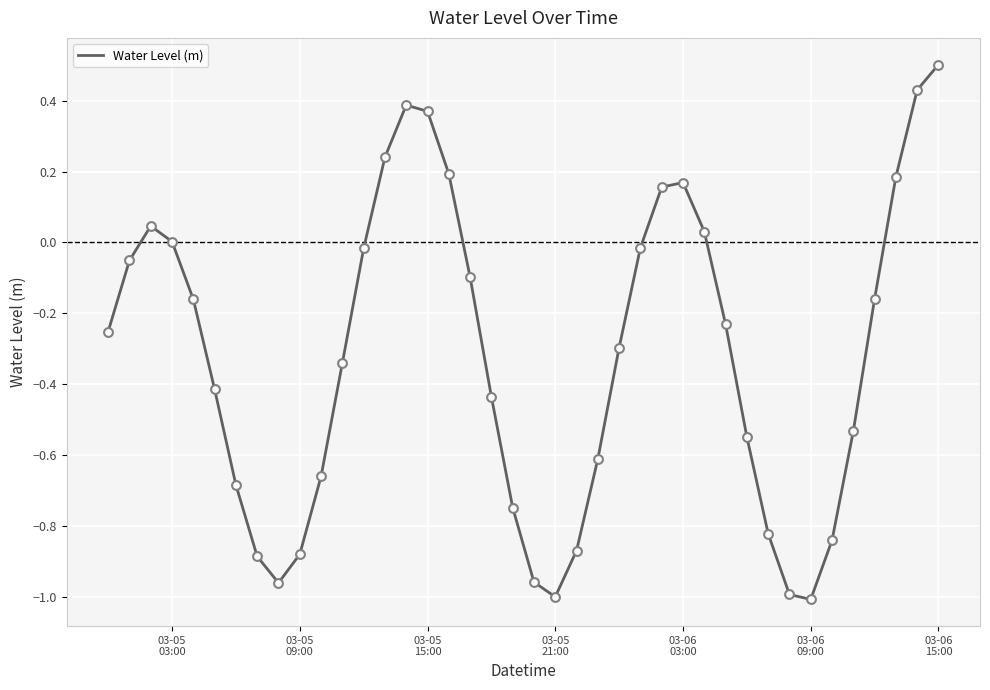

What is the difference between the maximum and minimum values?

1.5